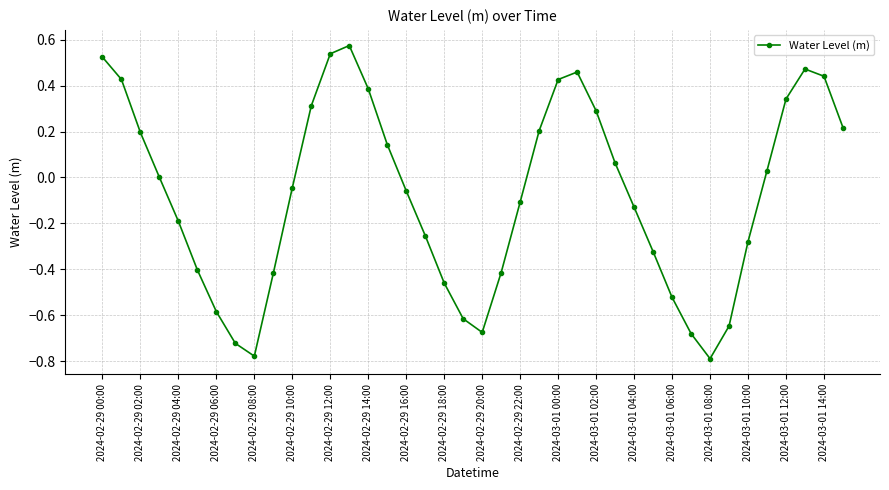

What is the sum of all values?

-3.0